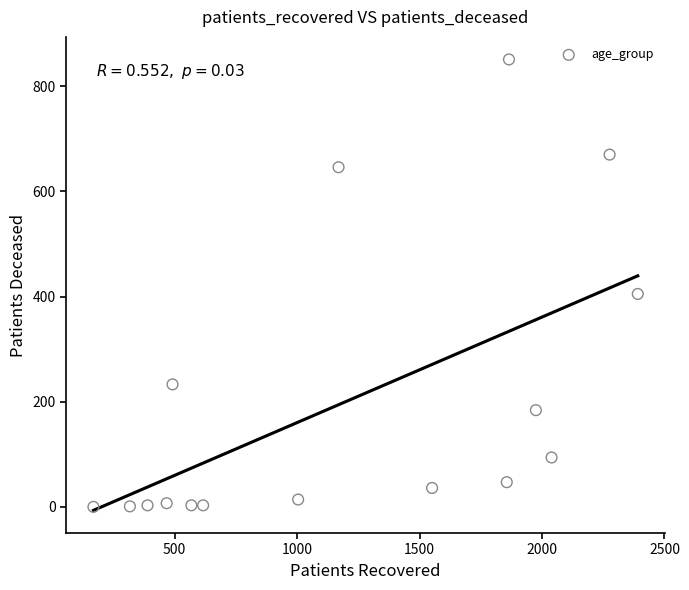

What is the range of Y values (max minus min)?

851